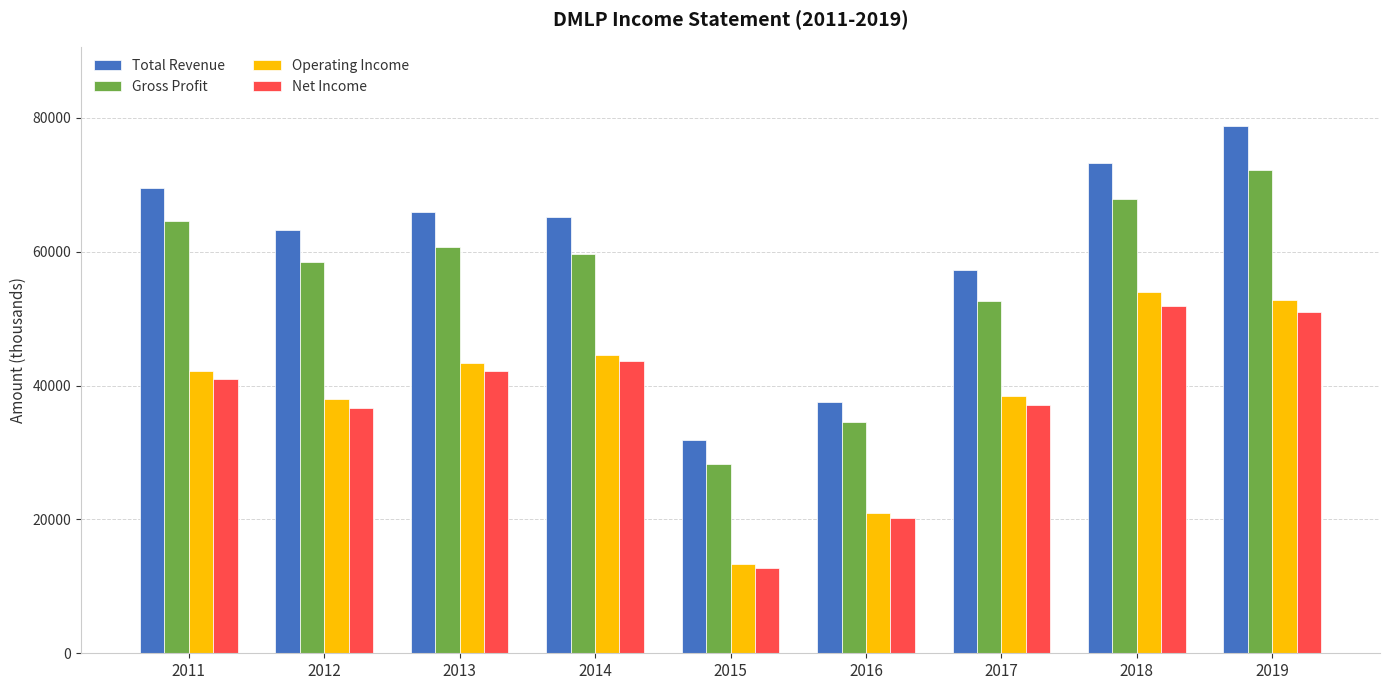

What is the value of the Total Revenue bar at the 5th from the left?

31900